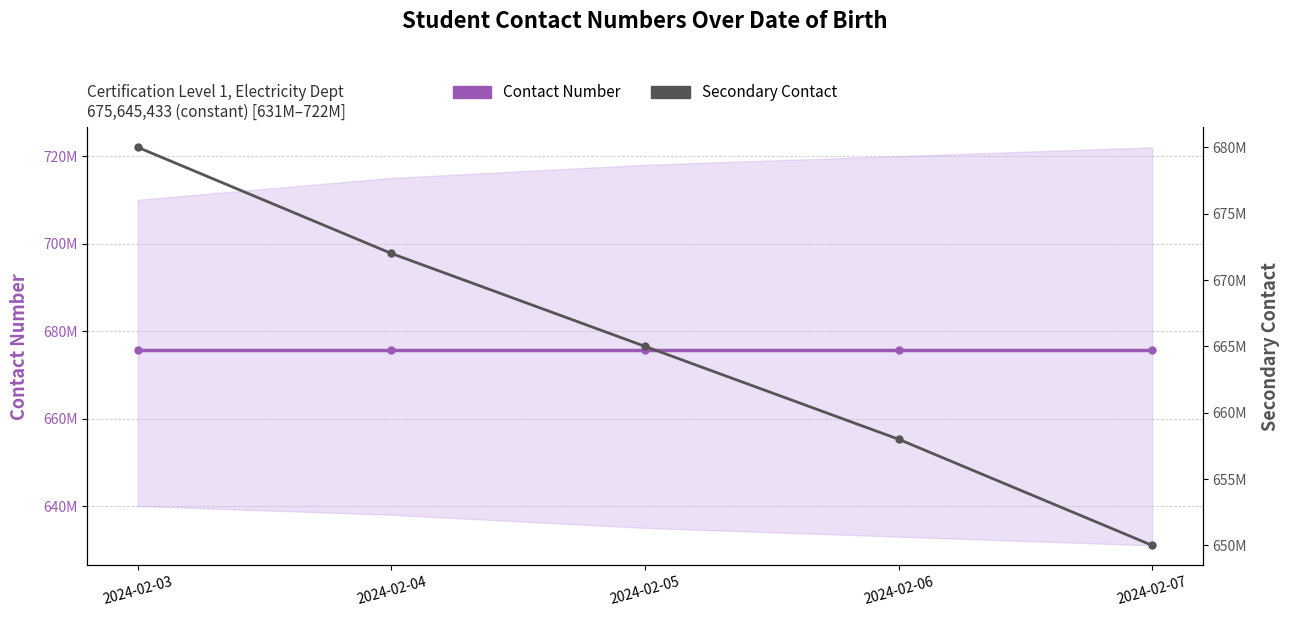

List the labels in order of Contact Number value, largest first.

2024-02-03, 2024-02-04, 2024-02-05, 2024-02-06, 2024-02-07